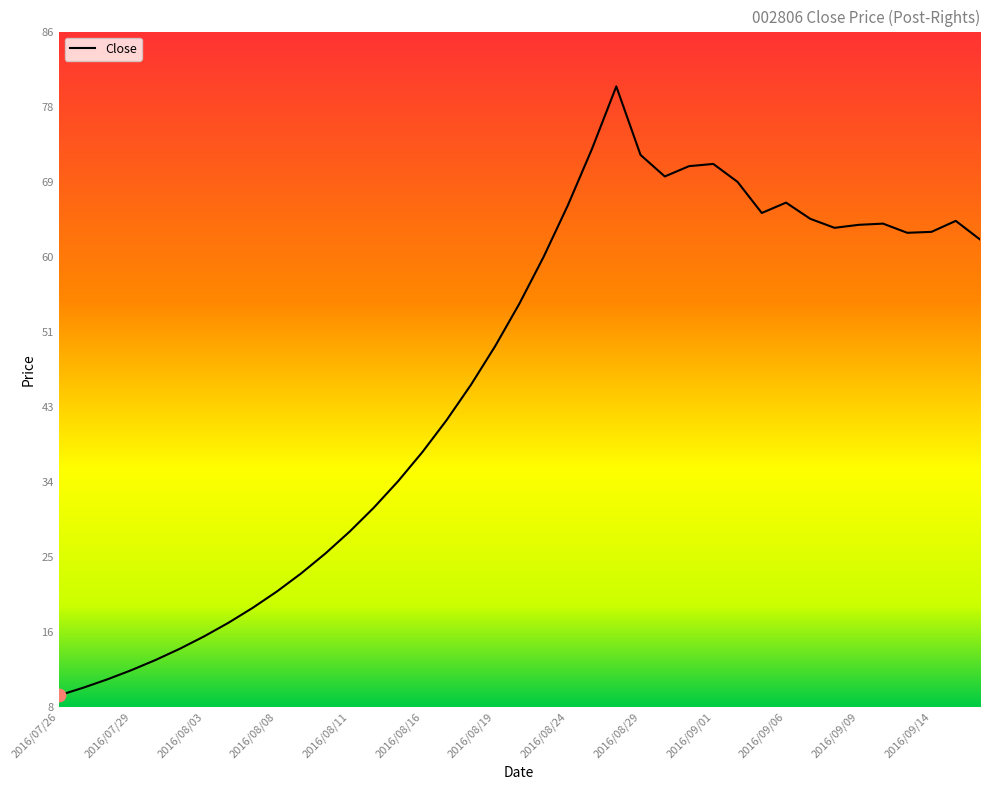

What is the smallest value displayed?

8.9